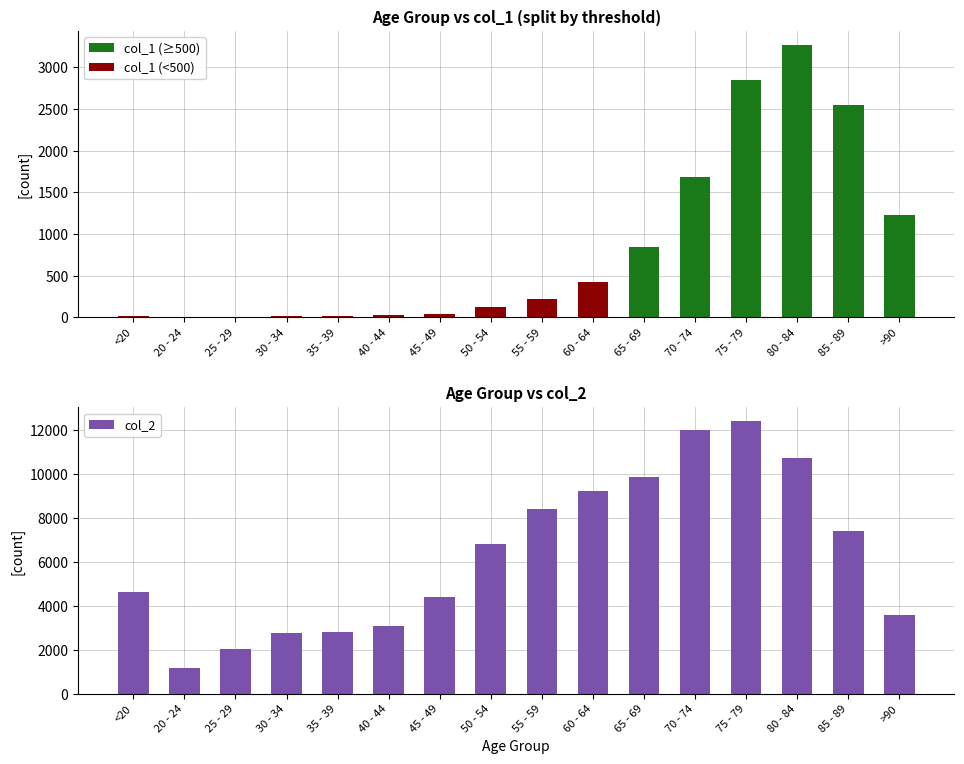

Reading left to right, transcribe all the data shown in this chart.

col_1 (≥500): 0	0	0	0	0	0	0	0	0	0	850	1690	2848	3273	2548	1224
col_1 (<500): 18	4	3	17	18	24	47	126	227	426	0	0	0	0	0	0
col_2: 4641	1191	2038	2765	2814	3078	4396	6803	8400	9236	9883	12018	12434	10764	7417	3604